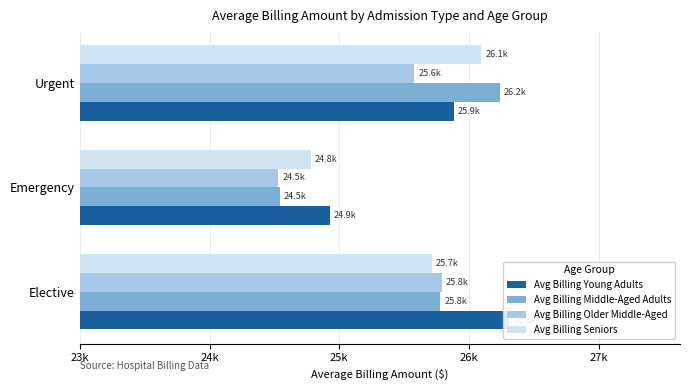

Is the value of Avg Billing Older Middle-Aged at Emergency greater than the value of Avg Billing Middle-Aged Adults at Emergency?

No